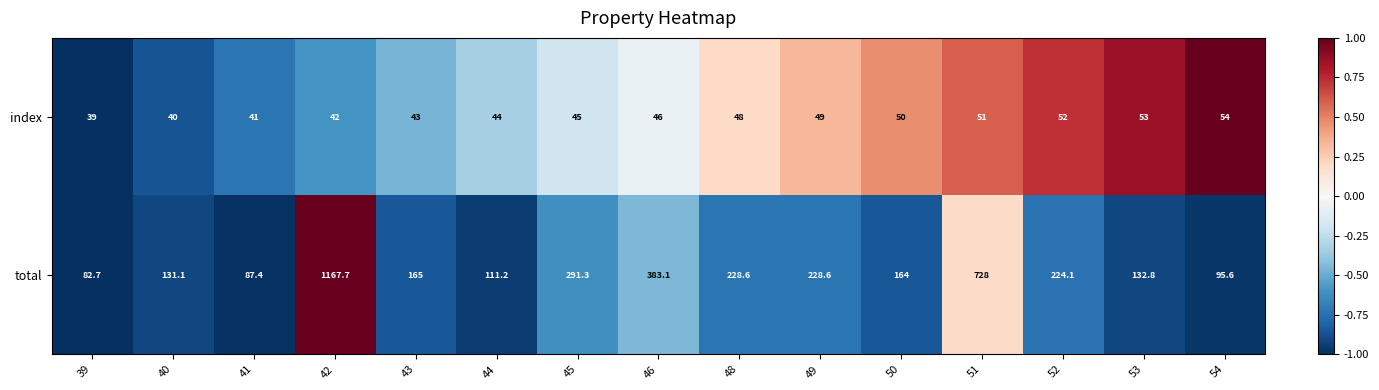

True or false: total has a value of 228.6 at 49.

True